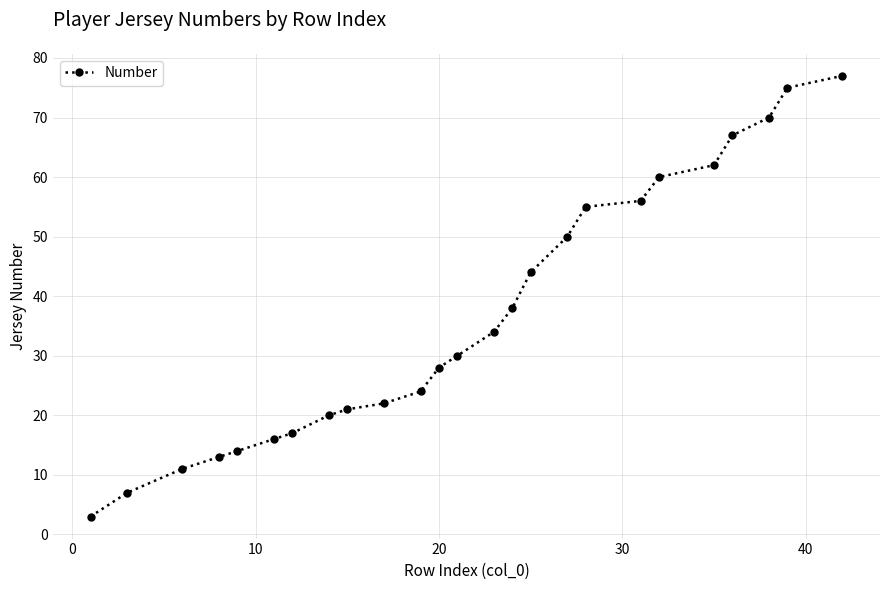

What is the difference between the maximum and minimum values?

74